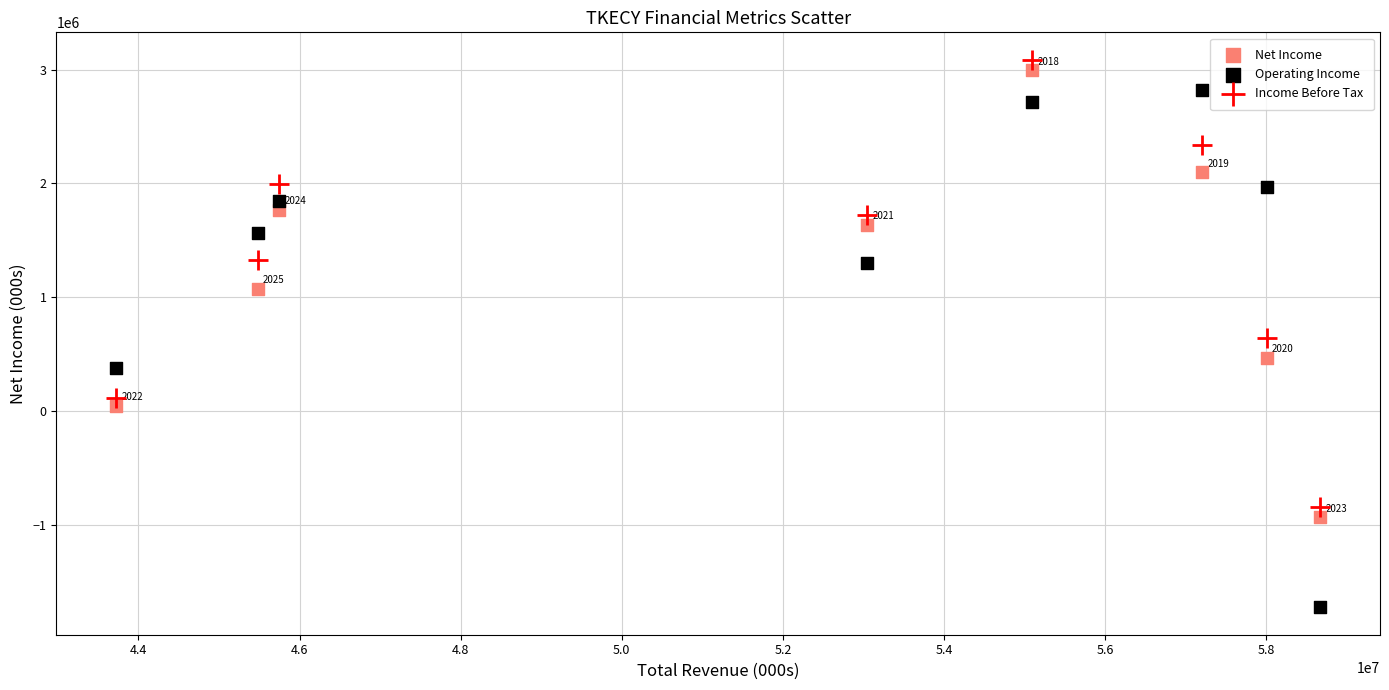

What is the X range (max minus min) for the scatter plot?

14939100